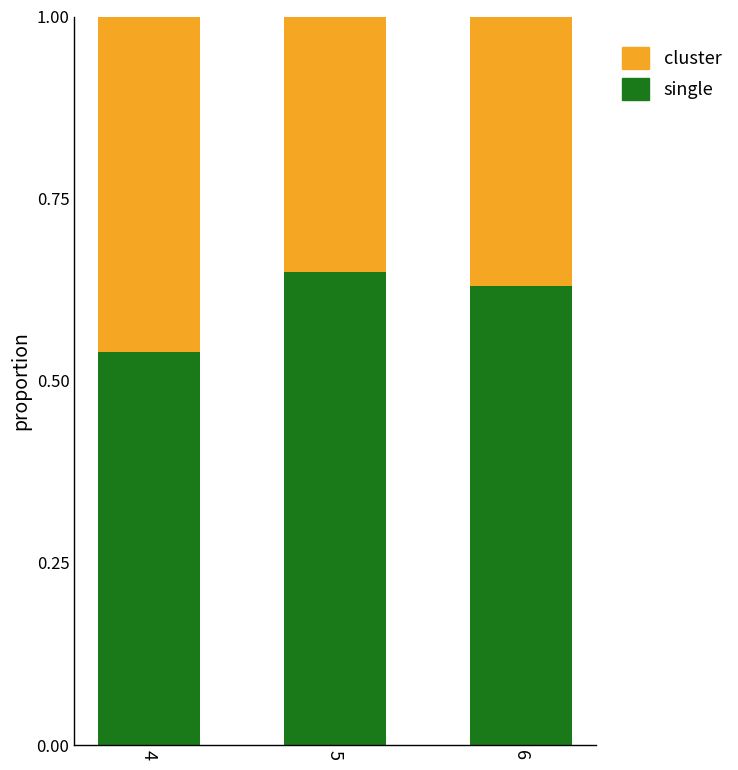

What is the sum of all single values?

1.8